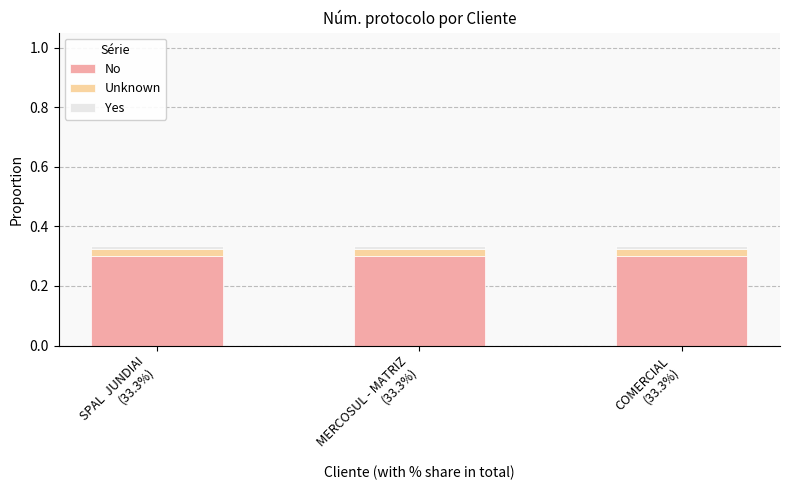

What is the average value of the No series?

0.3